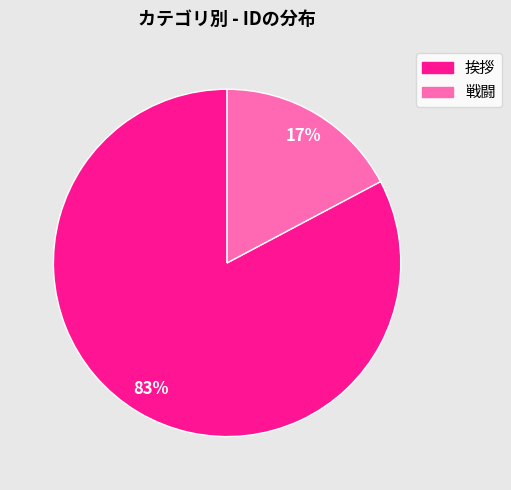

What is the majority slice?

挨拶